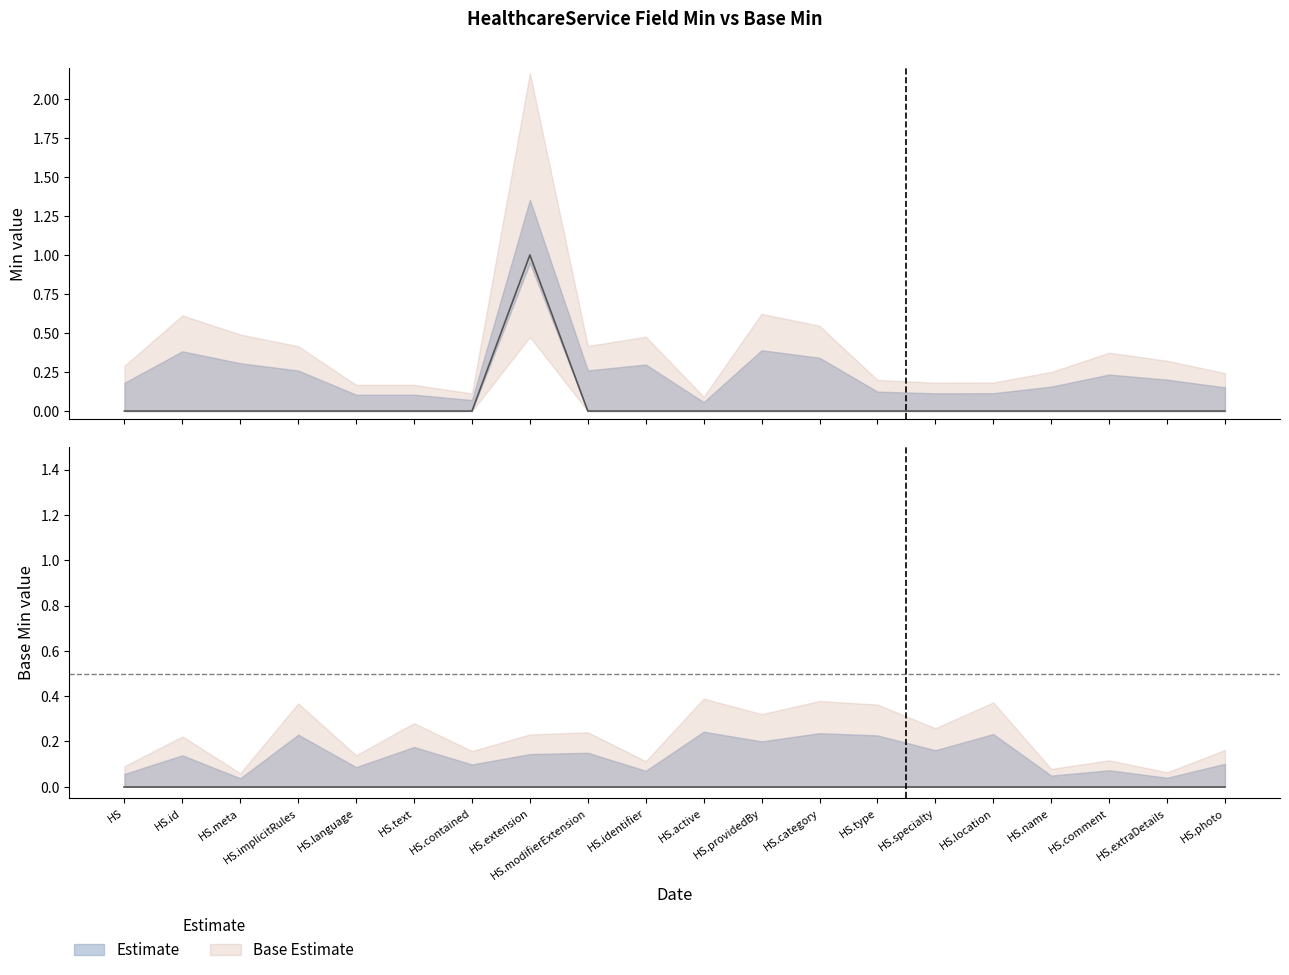

What is the label of the 8th point from the left?

HS.extension